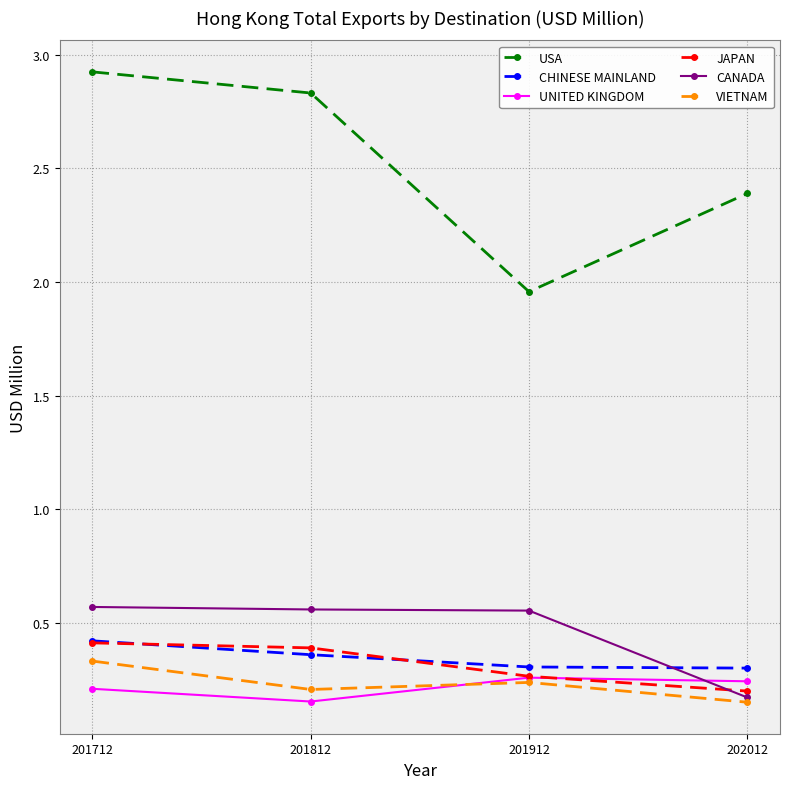

True or false: CANADA and USA cross at least once.

False